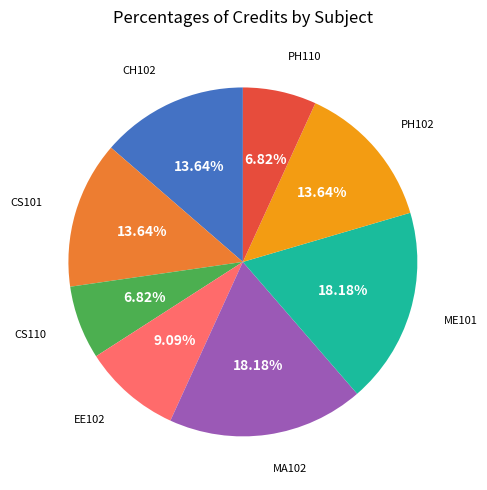

Is there any slice that represents more than half of the pie?

No